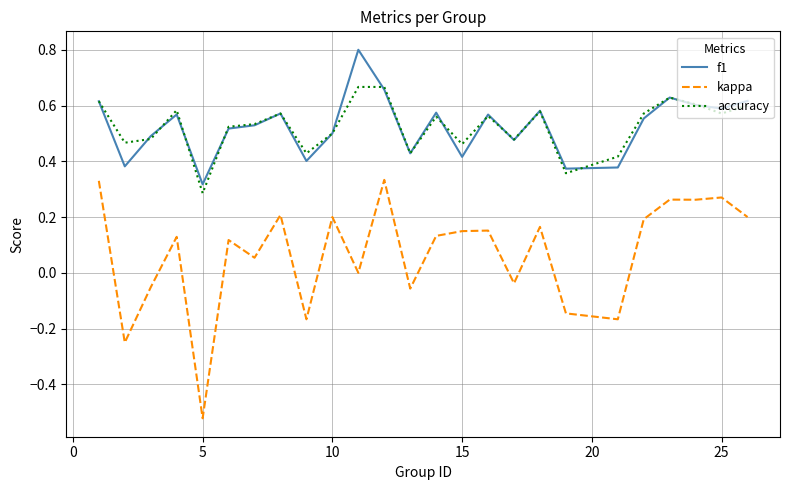

Which series has the largest range (max minus min)?

kappa